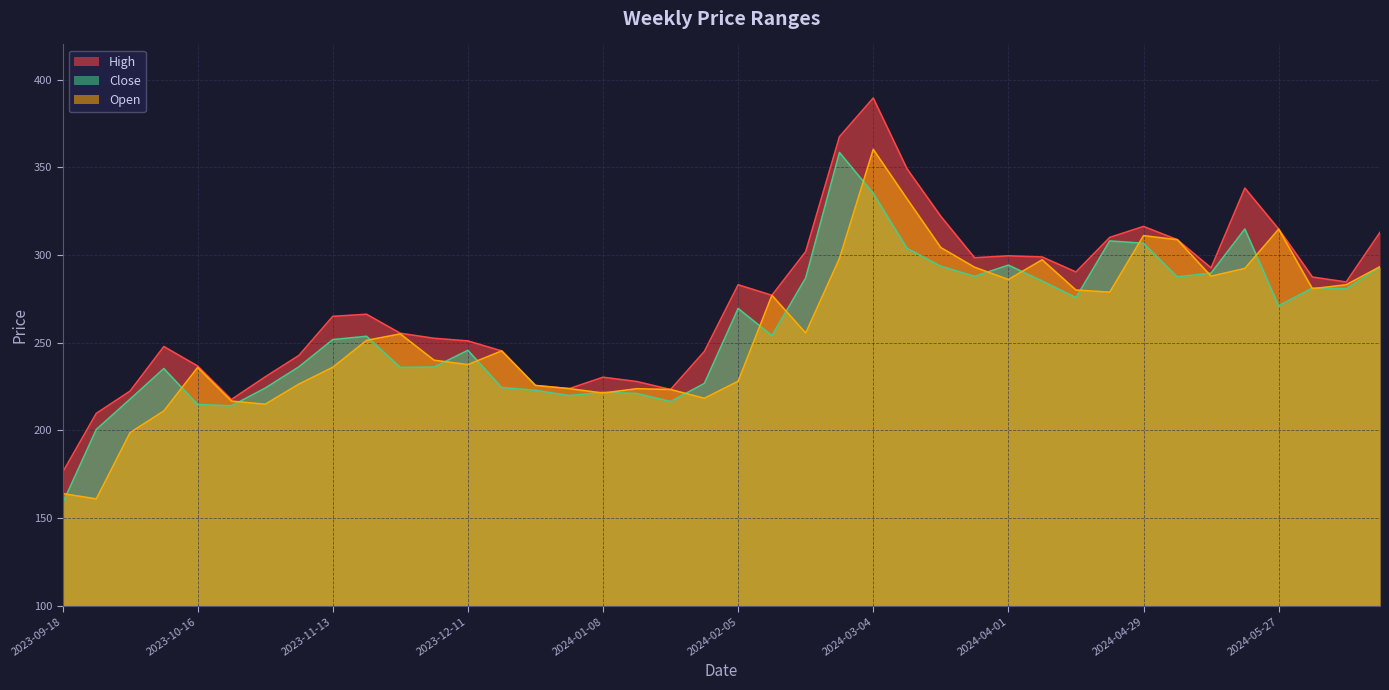

Between 2023-11-13 and 2024-02-12, which series saw the biggest shift?

Open